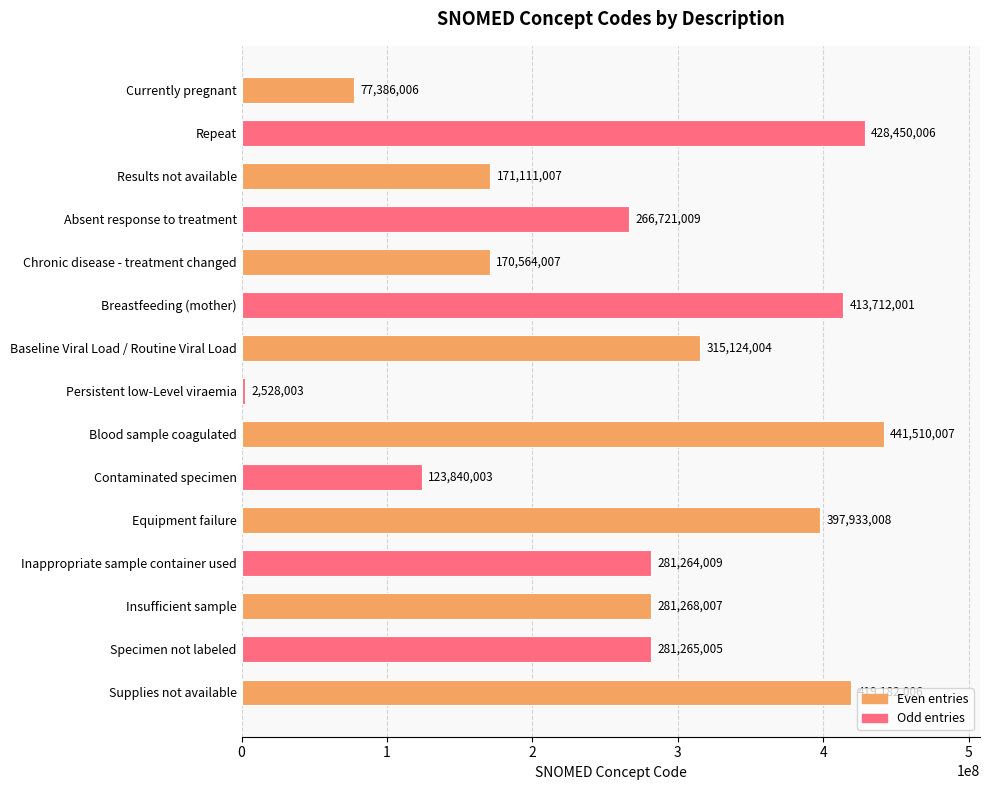

Is it true that the value at Absent response to treatment is 266721009?

True